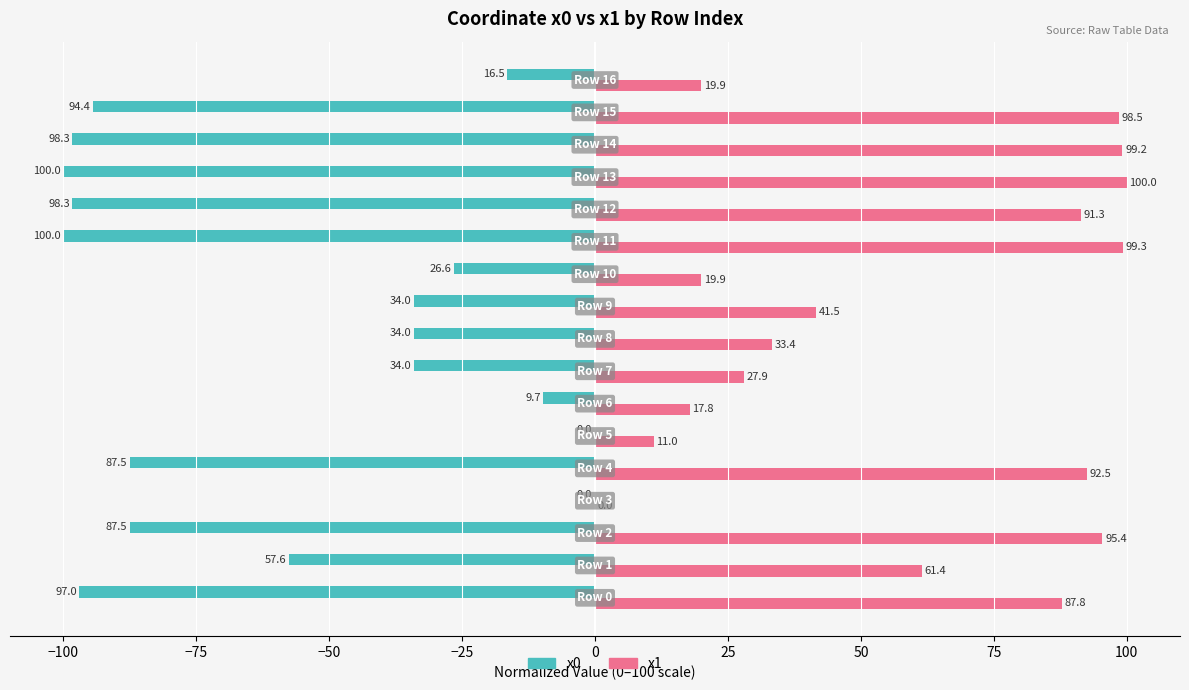

Which series has the largest total across all categories?

x1